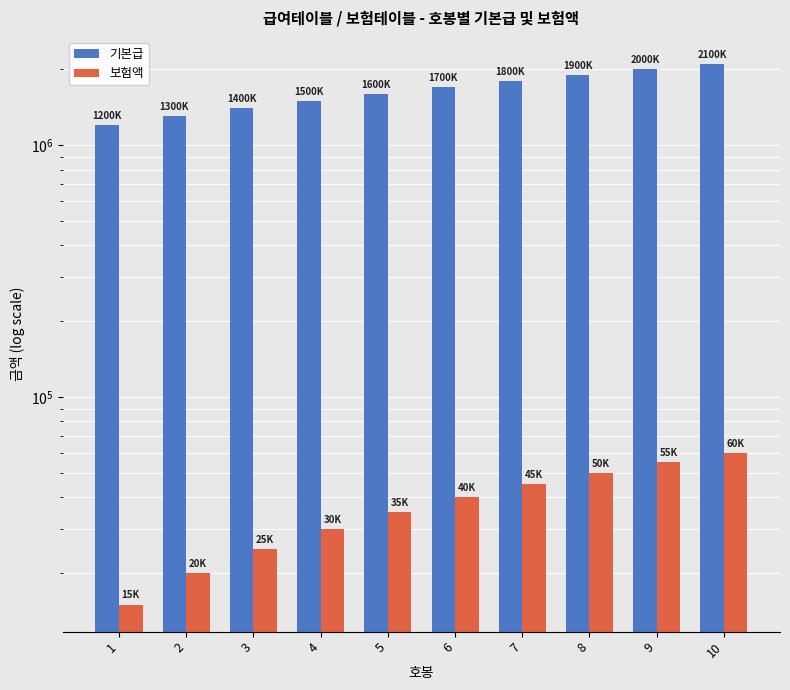

True or false: 보험액 has a value of 50000 at 8.

True